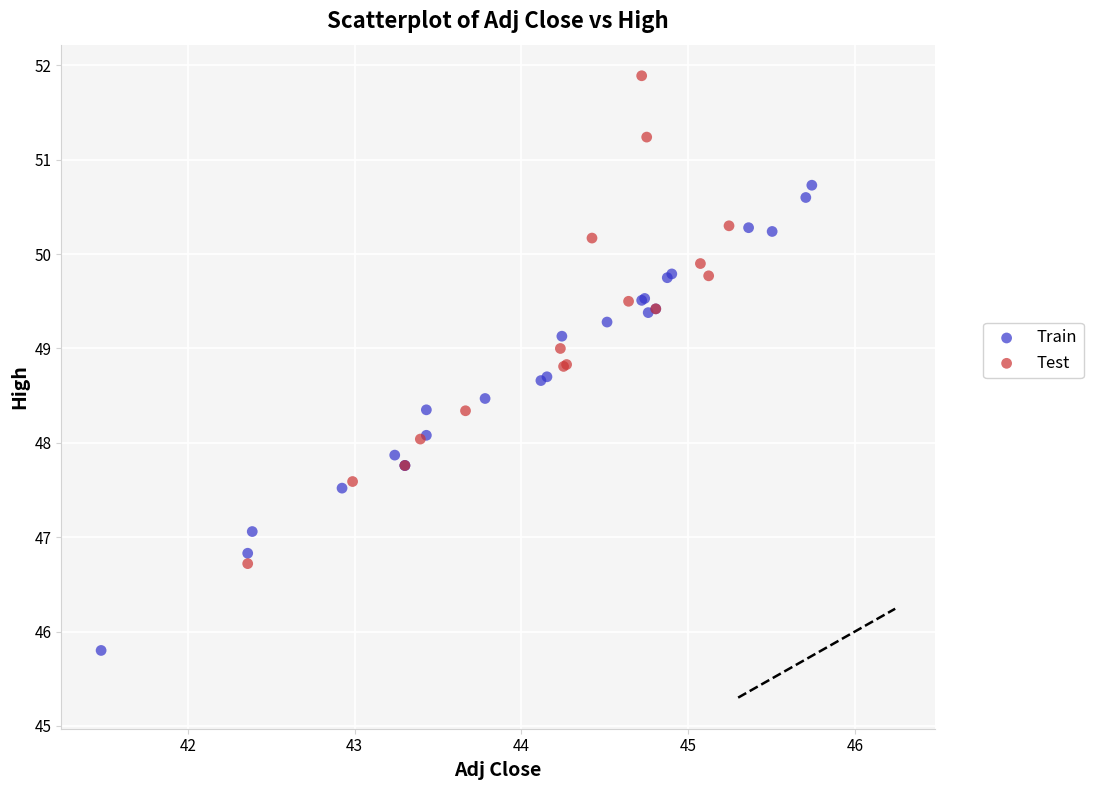

Which series contains the lowest Y value?

Train